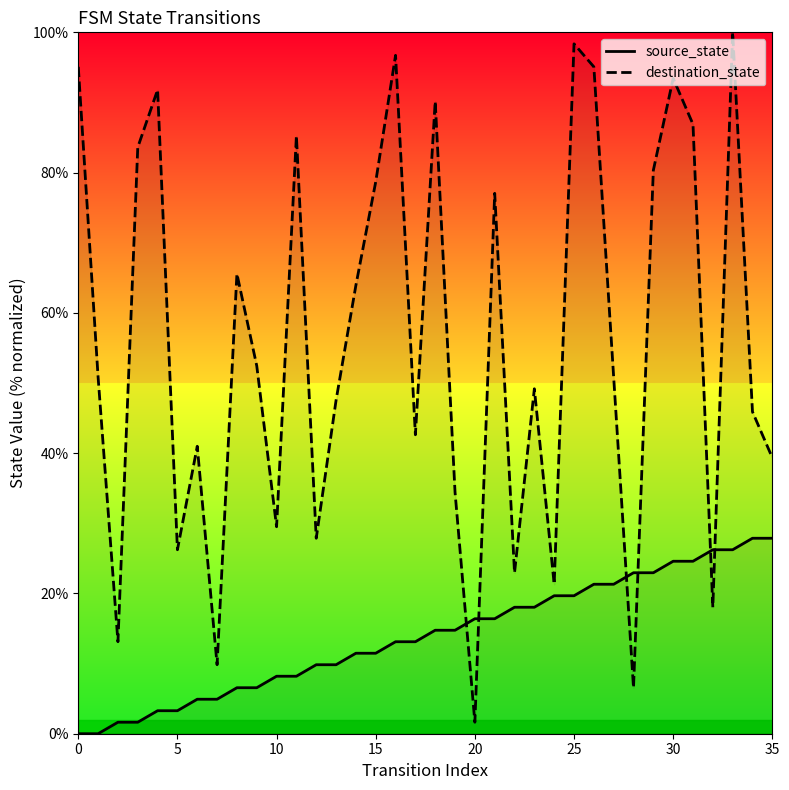

What is the label of the 5th point from the right?

31